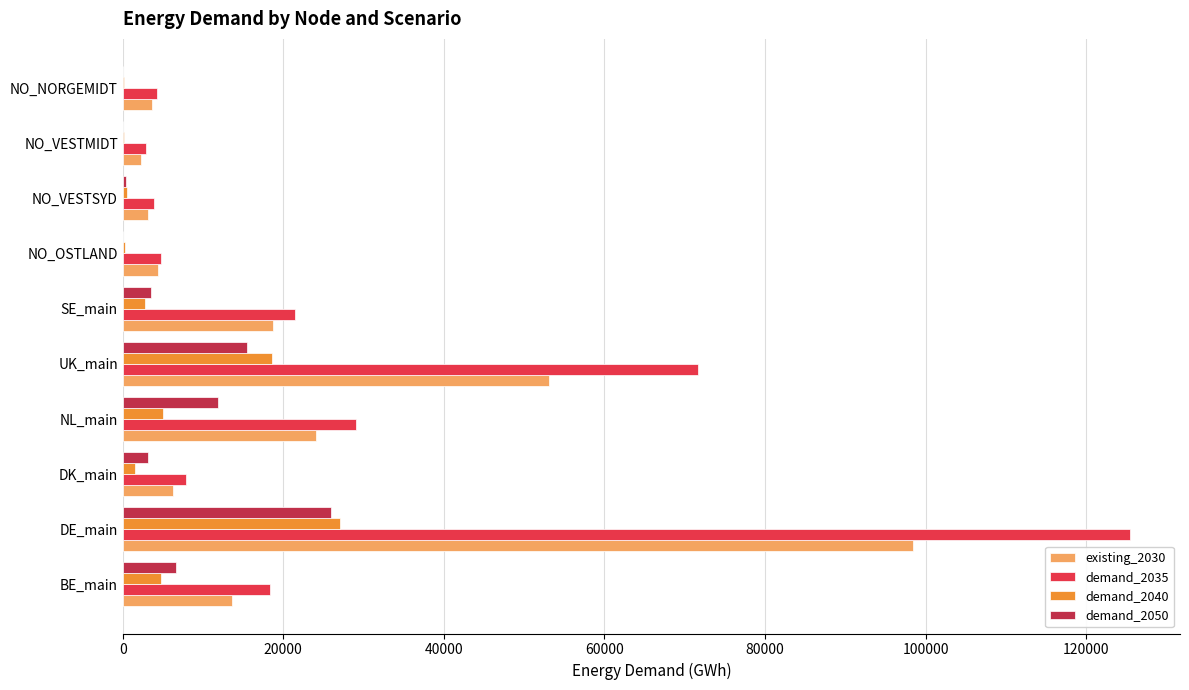

Between BE_main and DE_main, which series saw the biggest shift?

demand_2035